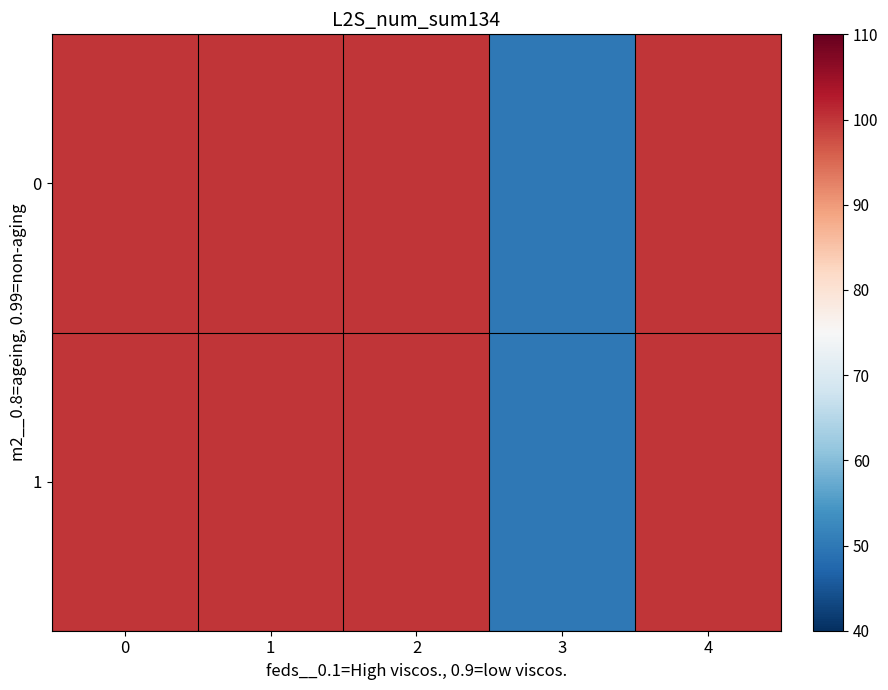

Count the number of data series in this chart.

2